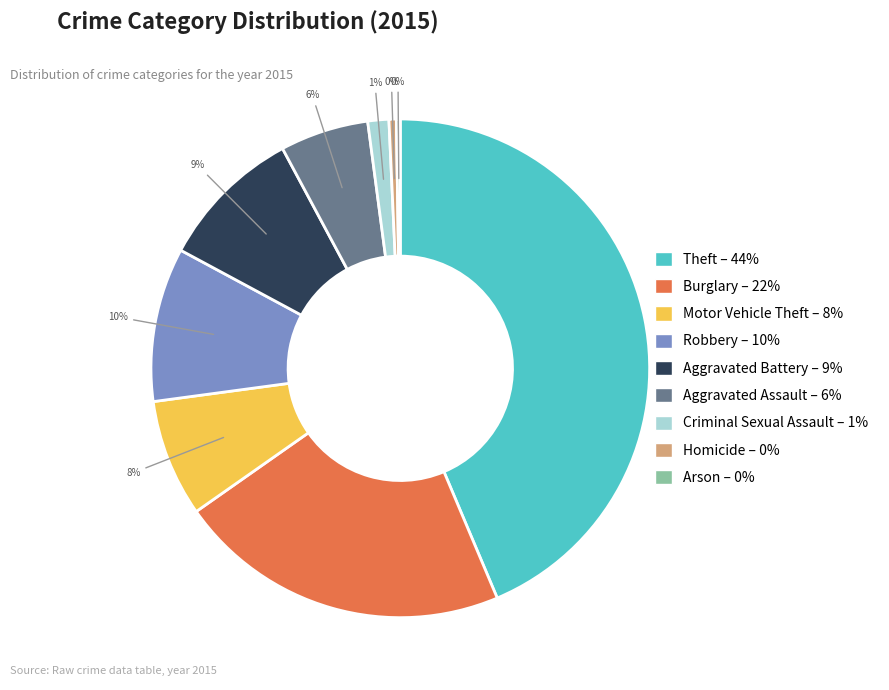

To the nearest percent, what portion does Aggravated Battery represent?

9%